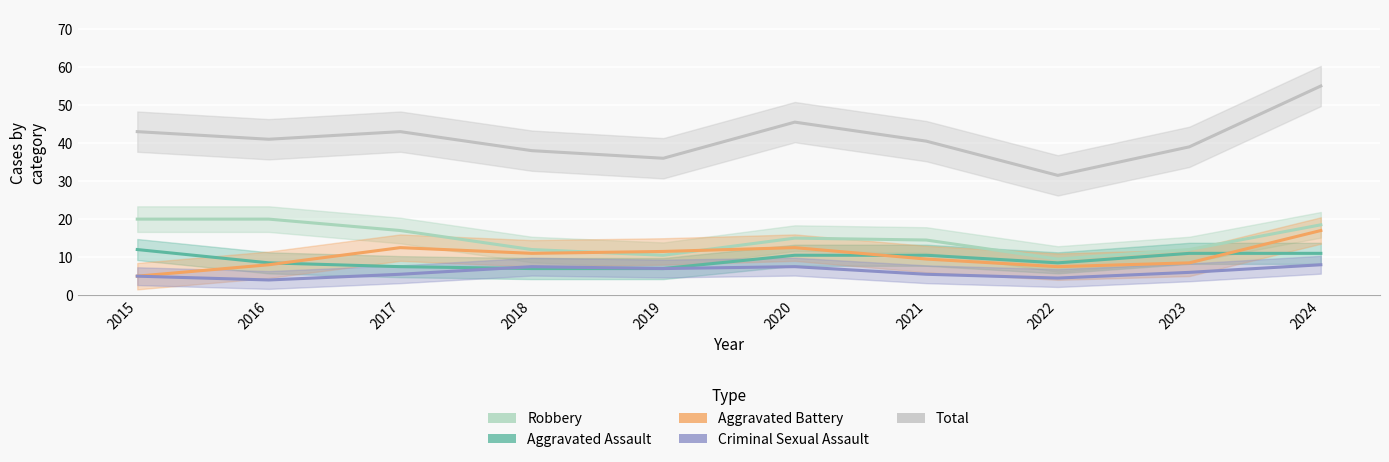

What are all the series names shown in the legend?

Aggravated Assault, Aggravated Battery, Criminal Sexual Assault, Robbery, Total